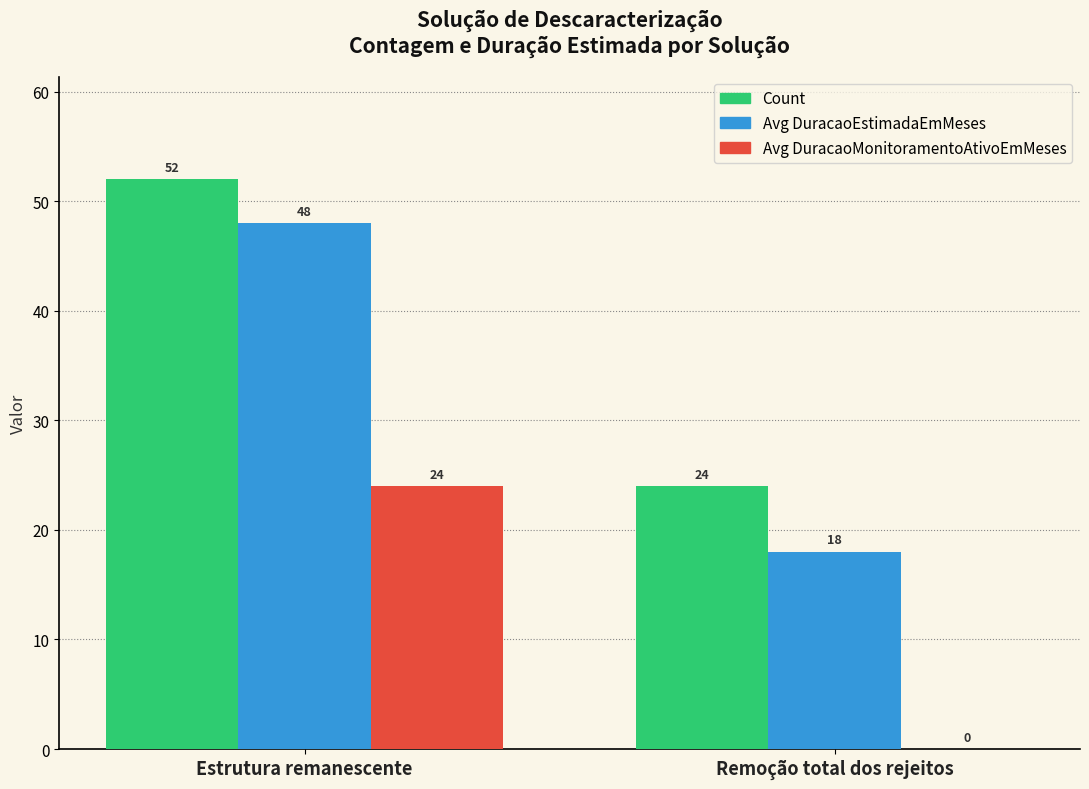

Between Estrutura remanescente and Remoção total dos rejeitos, which series saw the biggest shift?

Avg DuracaoEstimadaEmMeses